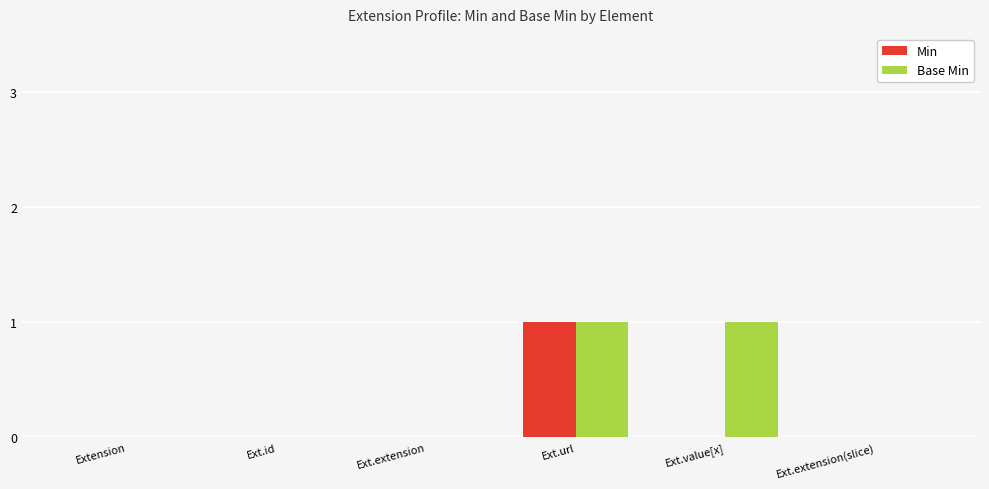

Reading left to right, list all the values displayed in this chart.

Min: 0	0	0	1	0	0
Base Min: 0	0	0	1	1	0